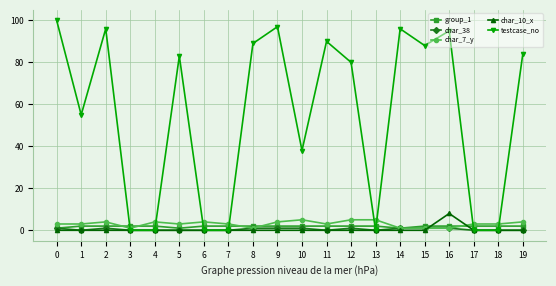

Count the group_1 values in the range 2 to 3.

17